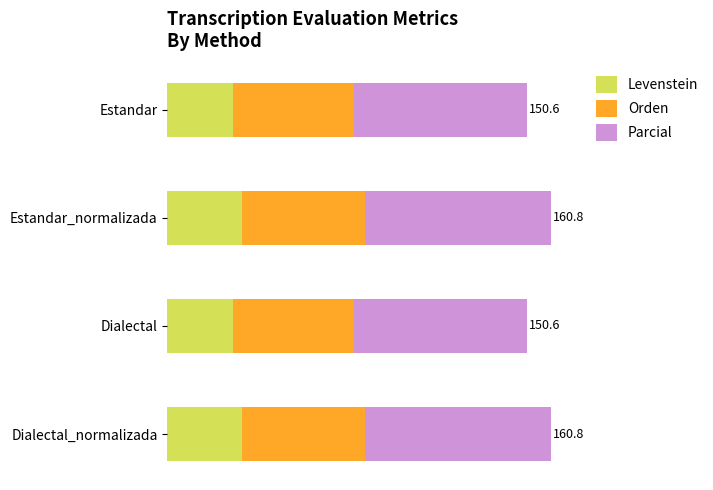

What are all the series names shown in the legend?

Levenstein, Orden, Parcial